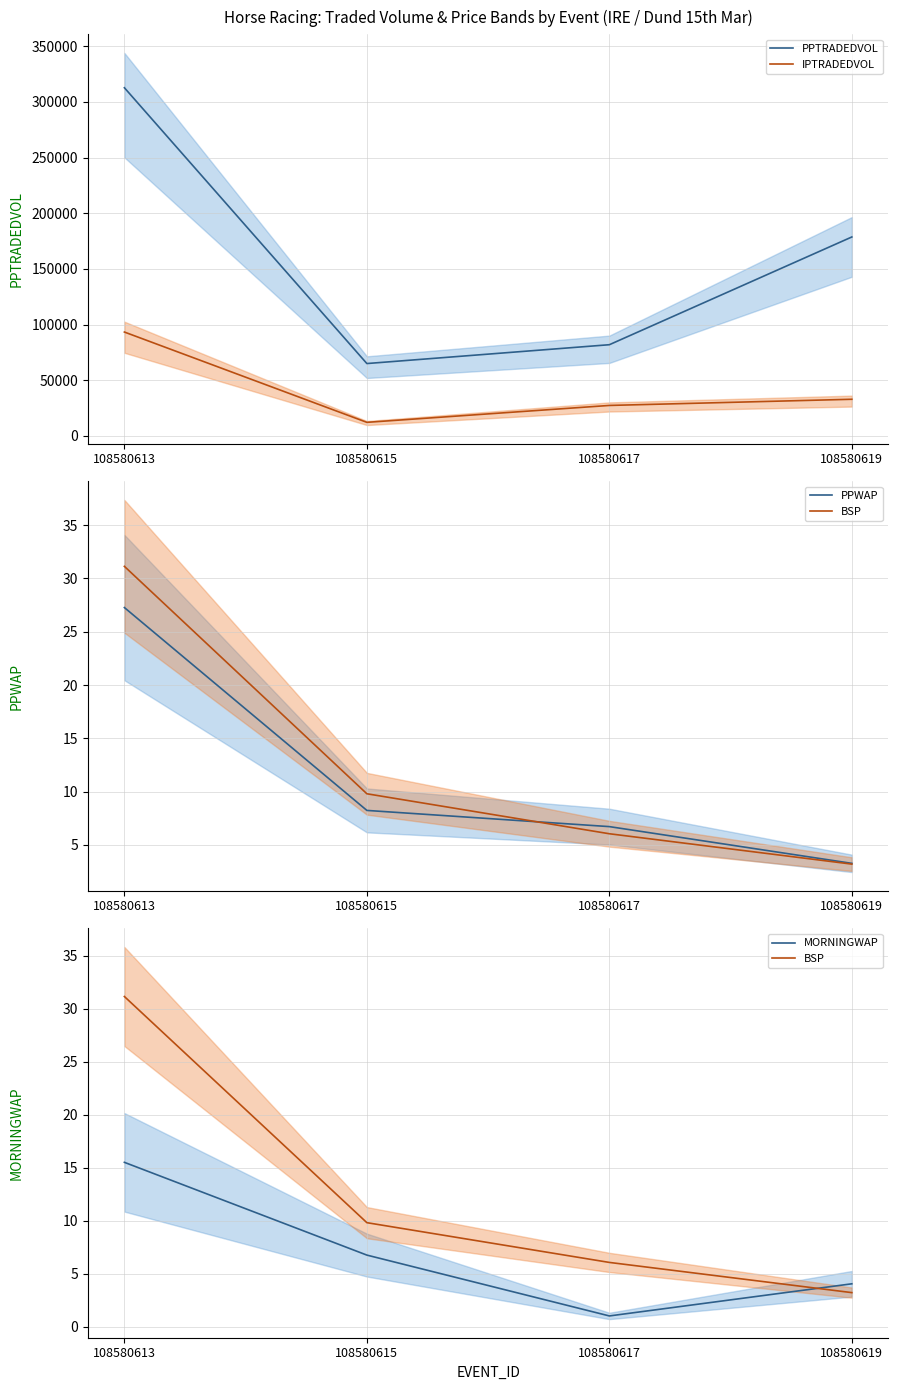

At 108580619, list the series in order from largest to smallest.

PPTRADEDVOL, IPTRADEDVOL, MORNINGWAP, PPWAP, BSP